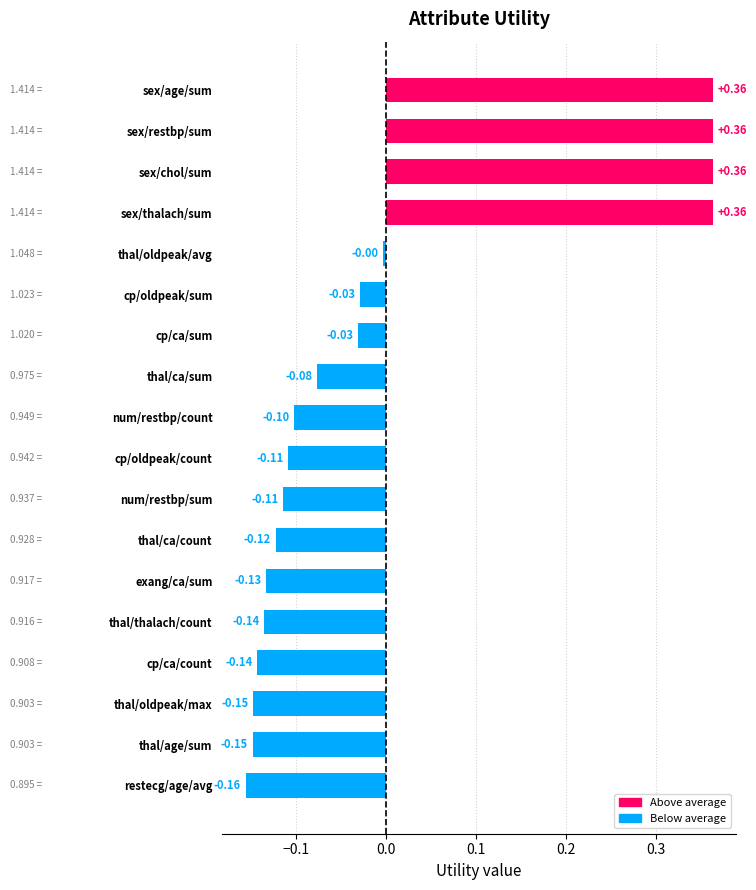

Does the chart contain stacked bars?

No